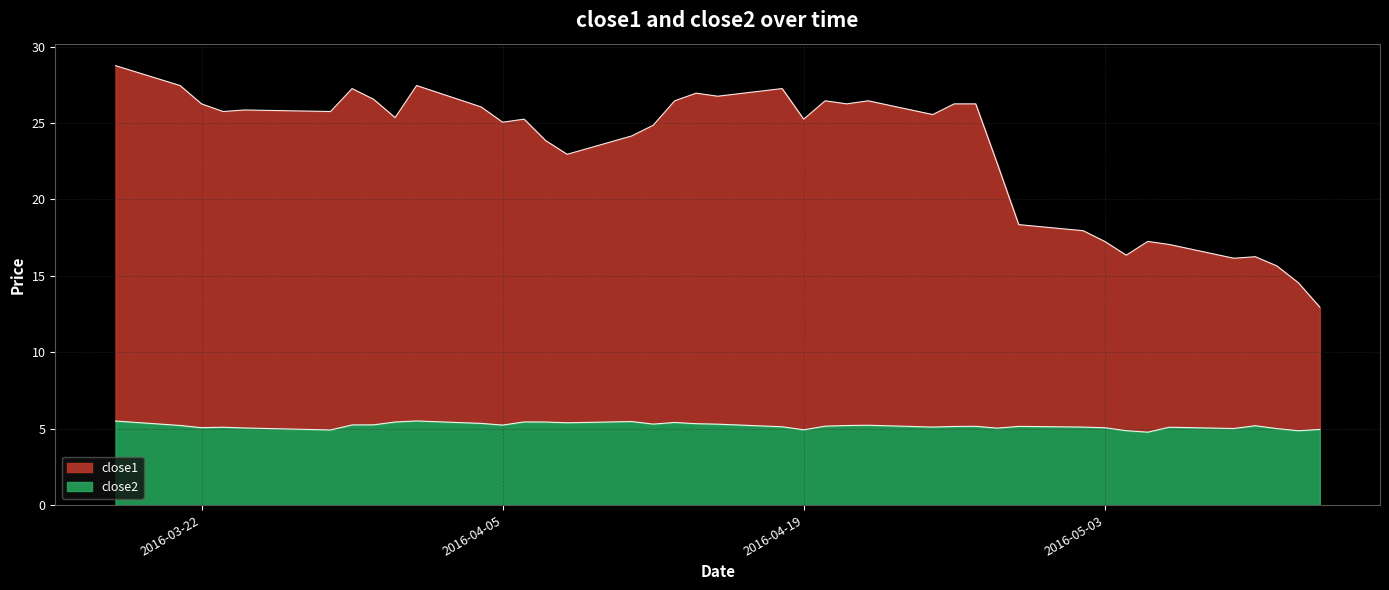

What is the maximum value for close2?

5.5